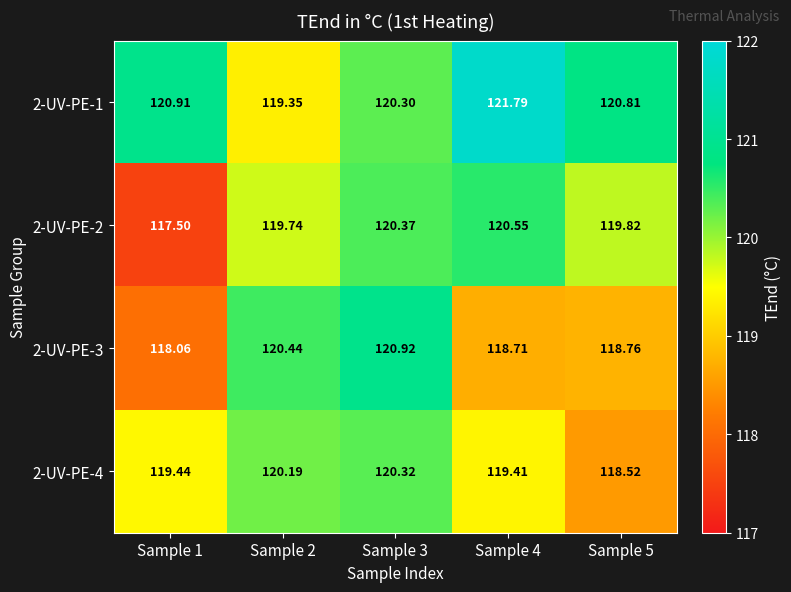

Is the value of 2-UV-PE-1 at Sample 5 greater than the value of 2-UV-PE-2 at Sample 5?

Yes